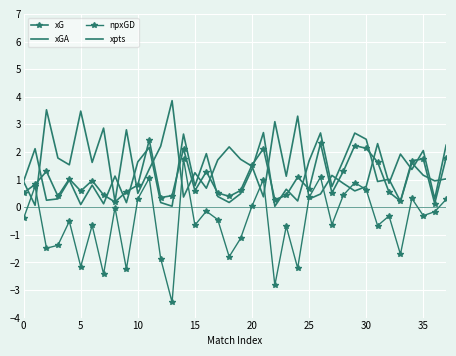

Reading left to right, list all the values displayed in this chart.

xG: 0.5	0.8	1.3	0.4	1.0	0.6	1.0	0.4	0.2	0.6	0.8	2.4	0.3	0.4	2.1	0.6	1.3	0.5	0.4	0.6	1.5	2.1	0.3	0.4	1.1	0.7	2.3	0.5	1.3	2.2	2.1	1.6	0.5	0.2	1.7	1.7	0.1	1.8
xGA: 0.9	0.1	3.5	1.8	1.5	3.5	1.6	2.9	0.2	2.8	0.5	1.4	2.2	3.9	0.4	1.2	0.7	1.7	2.2	1.7	1.5	0.4	3.1	1.1	3.3	0.3	0.5	1.2	0.9	0.6	0.7	2.3	0.9	1.9	1.4	2.1	0.3	2.2
npxGD: -0.4	0.8	-1.5	-1.4	-0.5	-2.2	-0.7	-2.4	-0.0	-2.2	0.3	1.1	-1.9	-3.4	1.7	-0.6	-0.1	-0.5	-1.8	-1.1	0.0	1.0	-2.8	-0.7	-2.2	0.4	1.1	-0.6	0.4	0.9	0.6	-0.7	-0.3	-1.7	0.3	-0.3	-0.2	0.3
xpts: 0.9	2.1	0.3	0.3	1.0	0.1	0.8	0.1	1.1	0.2	1.6	2.2	0.2	0.0	2.6	0.8	1.9	0.4	0.2	0.5	1.4	2.7	0.0	0.7	0.2	1.7	2.7	0.7	1.7	2.7	2.5	0.9	1.0	0.2	1.6	1.2	1.0	1.0